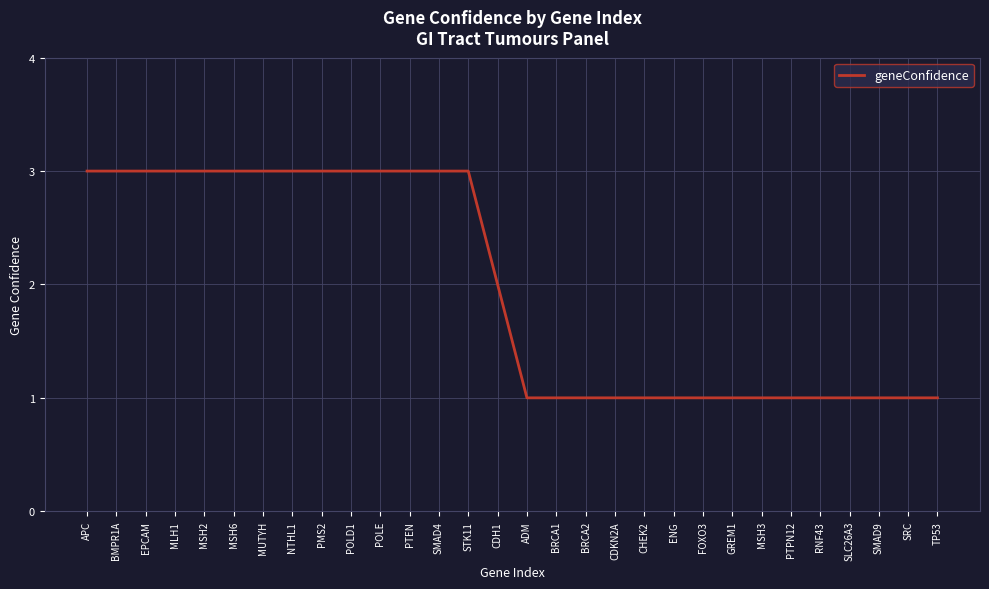

True or false: the data shows 2 at MSH3.

False